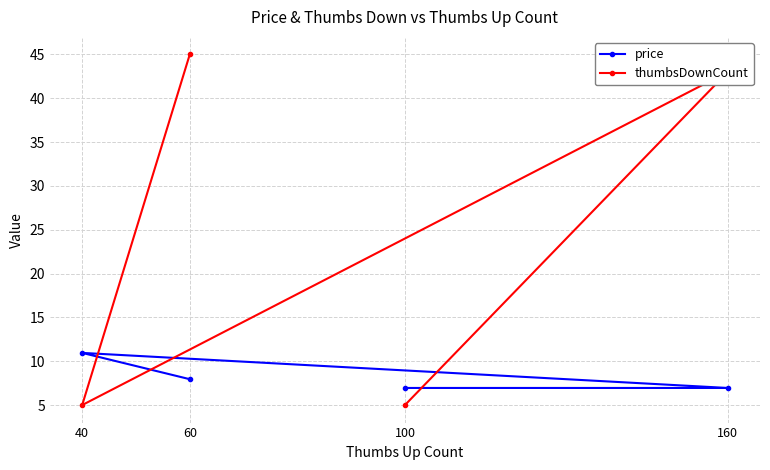

Which category has the lowest value in the thumbsDownCount series?

100